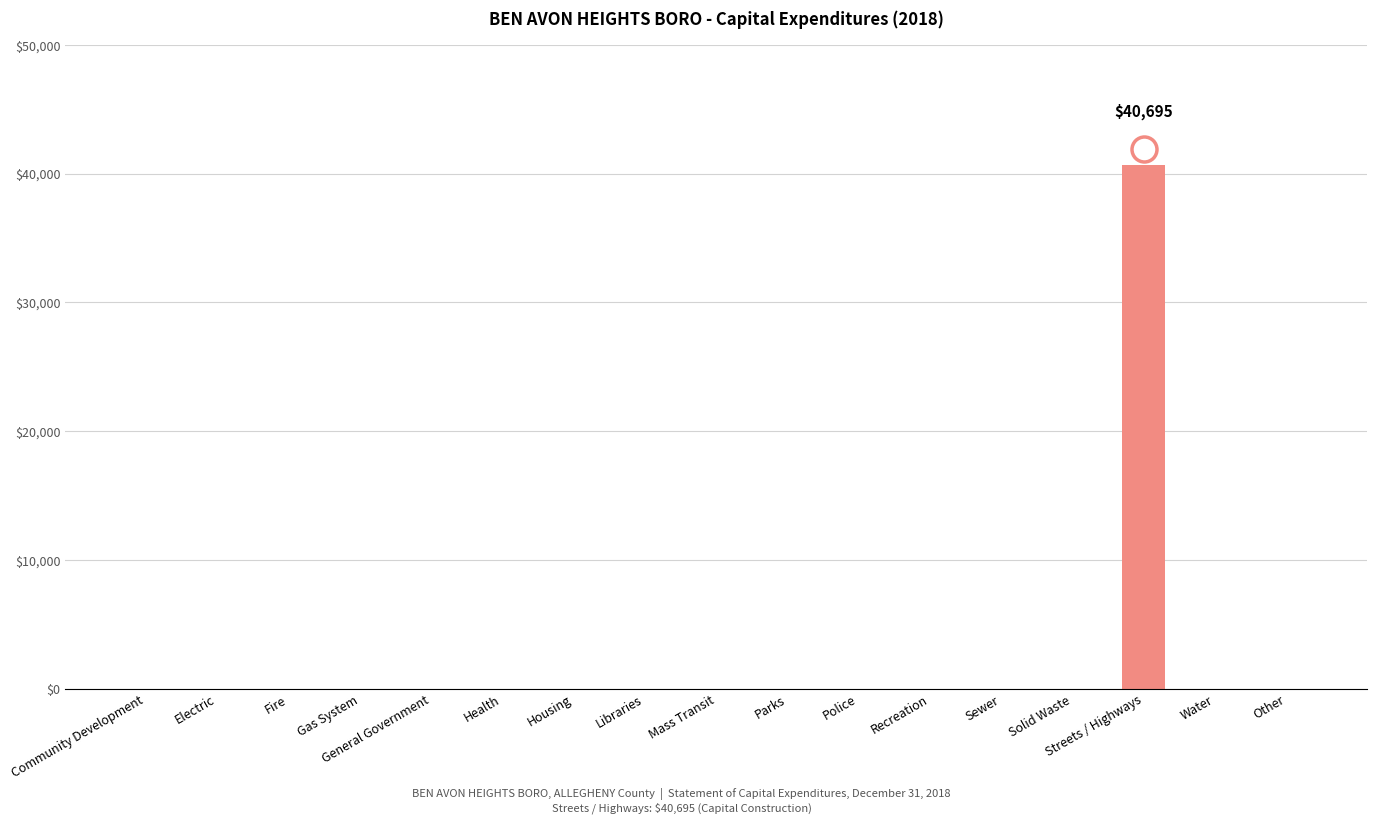

What is the maximum value shown in the chart?

40695